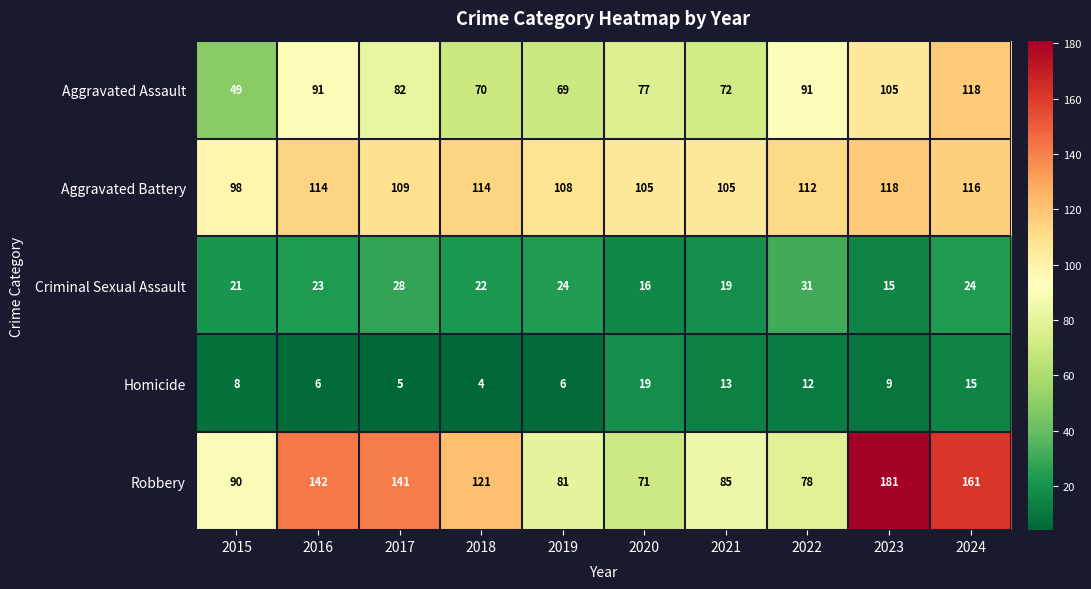

Rank the series at 2018 from highest to lowest value.

Robbery, Aggravated Battery, Aggravated Assault, Criminal Sexual Assault, Homicide